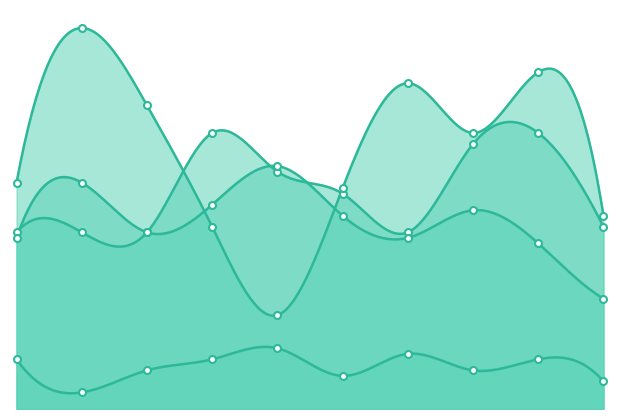

The Aggravated Battery series shows 20 at 2024. True or false?

True